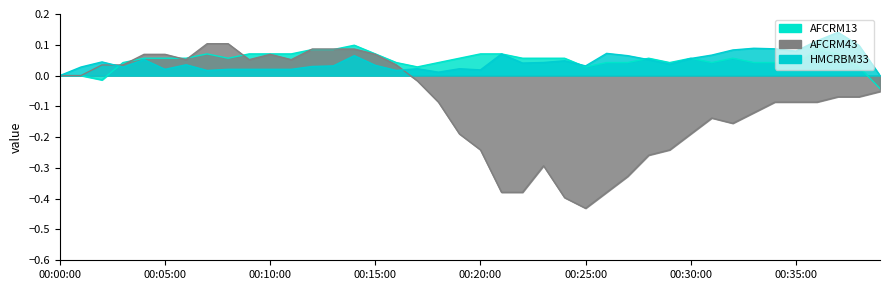

How many data points does each series have?

40